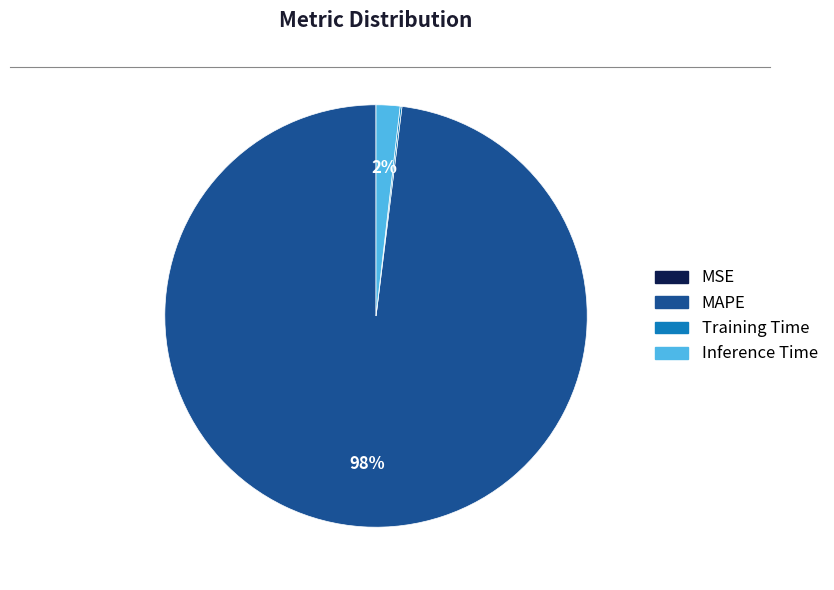

To the nearest percent, what is the difference between the largest and smallest slice percentages?

98%